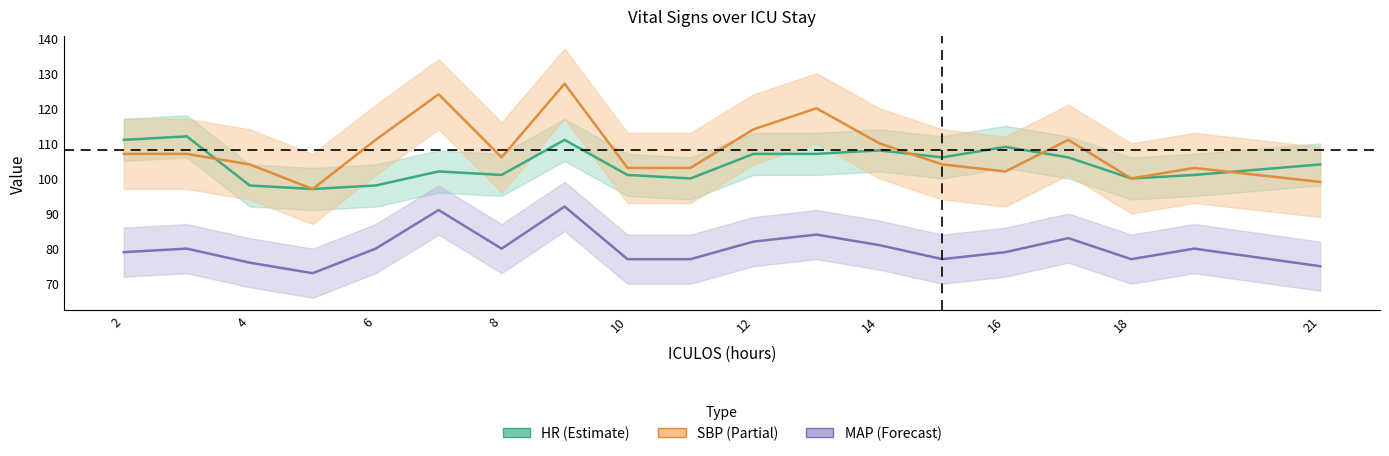

Where is SBP nearest to the value 112?

6